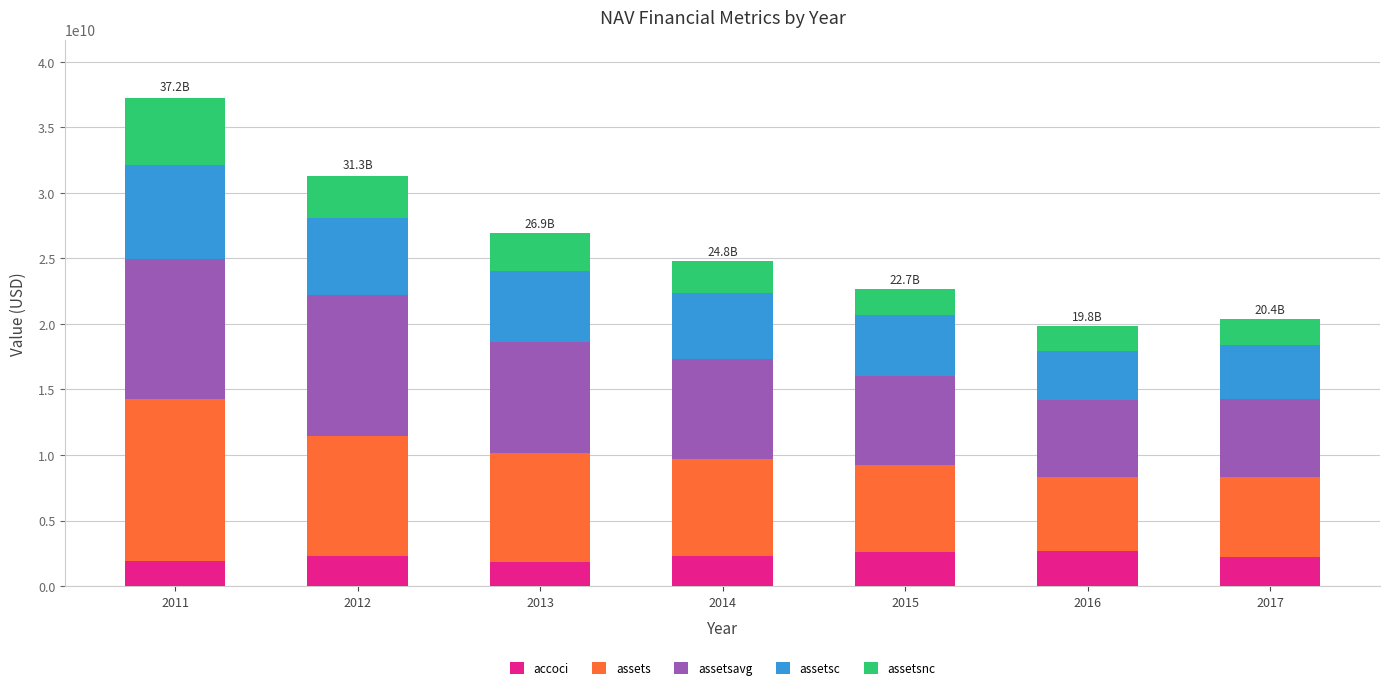

Count the number of categories in the chart.

7